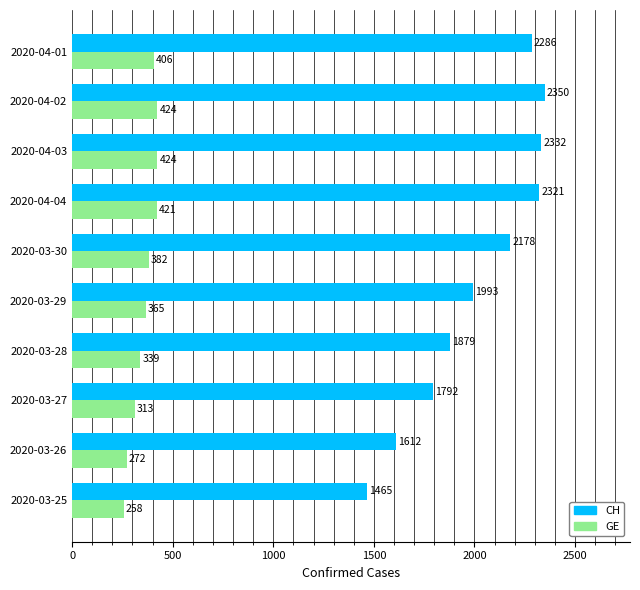

Where is GE nearest to the value 341?

2020-03-28